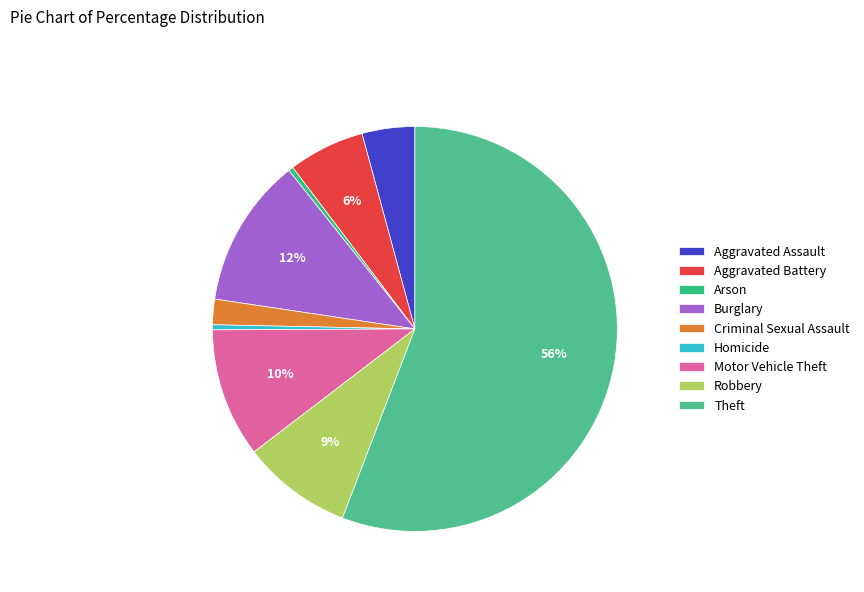

How much of the chart is everything except Robbery?

91.2%